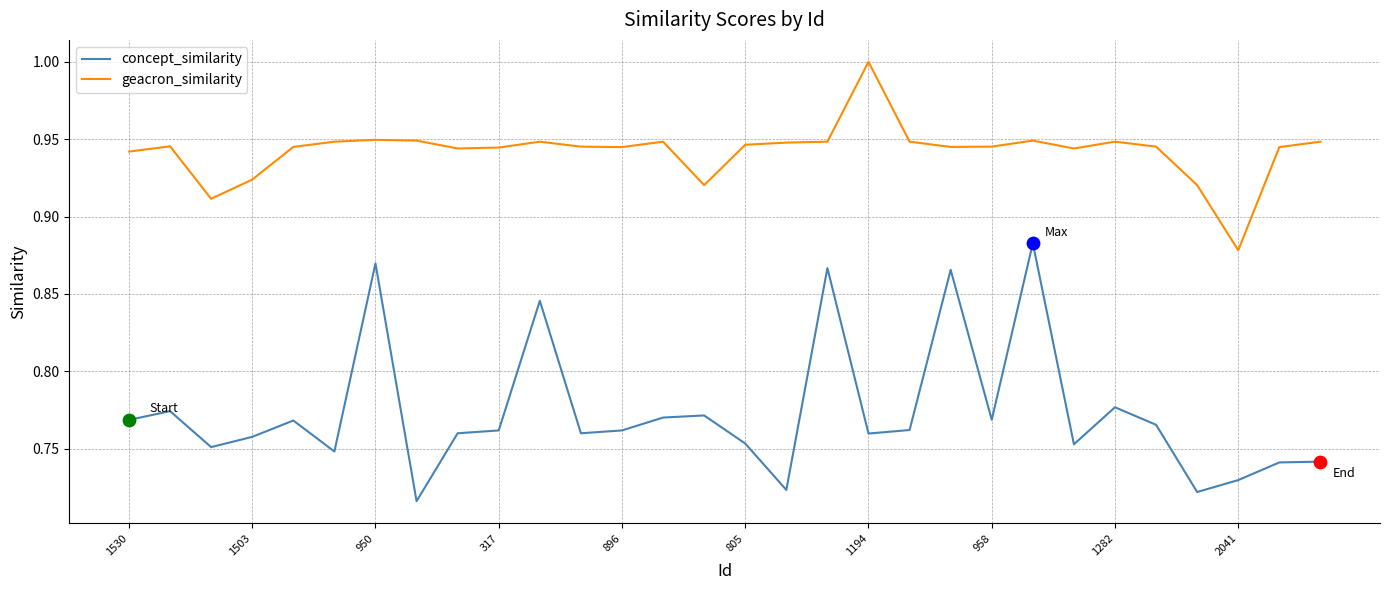

Which series has the largest total across all categories?

geacron_similarity